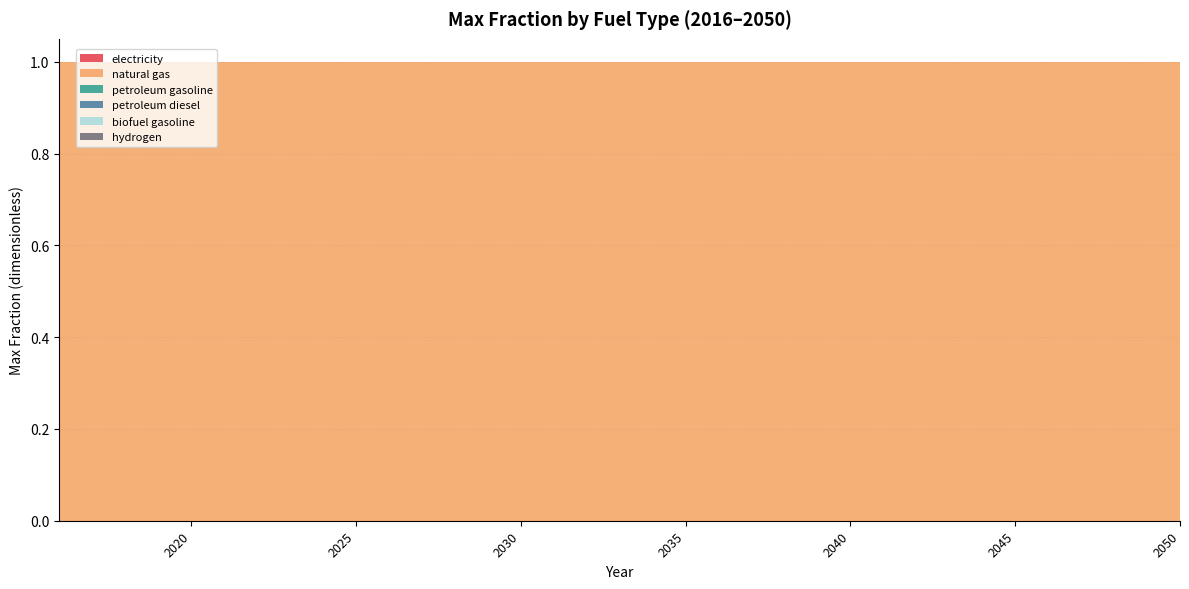

Reading left to right, transcribe all the data shown in this chart.

electricity: 2016=0	2017=0	2018=0	2019=0	2020=0	2021=0	2022=0	2023=0	2024=0	2025=0	2026=0	2027=0	2028=0	2029=0	2030=0	2031=0	2032=0	2033=0	2034=0	2035=0	2036=0	2037=0	2038=0	2039=0	2040=0	2041=0	2042=0	2043=0	2044=0	2045=0	2046=0	2047=0	2048=0	2049=0	2050=0
natural gas: 2016=1	2017=1	2018=1	2019=1	2020=1	2021=1	2022=1	2023=1	2024=1	2025=1	2026=1	2027=1	2028=1	2029=1	2030=1	2031=1	2032=1	2033=1	2034=1	2035=1	2036=1	2037=1	2038=1	2039=1	2040=1	2041=1	2042=1	2043=1	2044=1	2045=1	2046=1	2047=1	2048=1	2049=1	2050=1
petroleum gasoline: 2016=0	2017=0	2018=0	2019=0	2020=0	2021=0	2022=0	2023=0	2024=0	2025=0	2026=0	2027=0	2028=0	2029=0	2030=0	2031=0	2032=0	2033=0	2034=0	2035=0	2036=0	2037=0	2038=0	2039=0	2040=0	2041=0	2042=0	2043=0	2044=0	2045=0	2046=0	2047=0	2048=0	2049=0	2050=0
petroleum diesel: 2016=0	2017=0	2018=0	2019=0	2020=0	2021=0	2022=0	2023=0	2024=0	2025=0	2026=0	2027=0	2028=0	2029=0	2030=0	2031=0	2032=0	2033=0	2034=0	2035=0	2036=0	2037=0	2038=0	2039=0	2040=0	2041=0	2042=0	2043=0	2044=0	2045=0	2046=0	2047=0	2048=0	2049=0	2050=0
biofuel gasoline: 2016=0	2017=0	2018=0	2019=0	2020=0	2021=0	2022=0	2023=0	2024=0	2025=0	2026=0	2027=0	2028=0	2029=0	2030=0	2031=0	2032=0	2033=0	2034=0	2035=0	2036=0	2037=0	2038=0	2039=0	2040=0	2041=0	2042=0	2043=0	2044=0	2045=0	2046=0	2047=0	2048=0	2049=0	2050=0
hydrogen: 2016=0	2017=0	2018=0	2019=0	2020=0	2021=0	2022=0	2023=0	2024=0	2025=0	2026=0	2027=0	2028=0	2029=0	2030=0	2031=0	2032=0	2033=0	2034=0	2035=0	2036=0	2037=0	2038=0	2039=0	2040=0	2041=0	2042=0	2043=0	2044=0	2045=0	2046=0	2047=0	2048=0	2049=0	2050=0